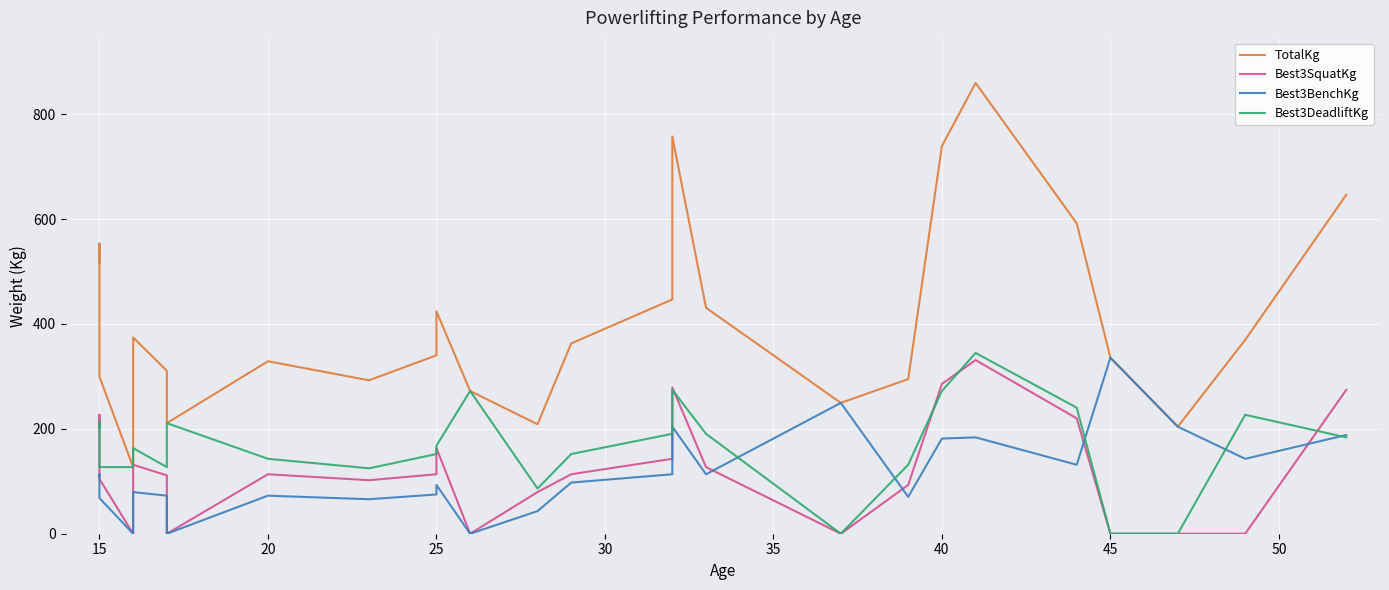

List the series in order of their peak value, highest first.

TotalKg, Best3DeadliftKg, Best3BenchKg, Best3SquatKg